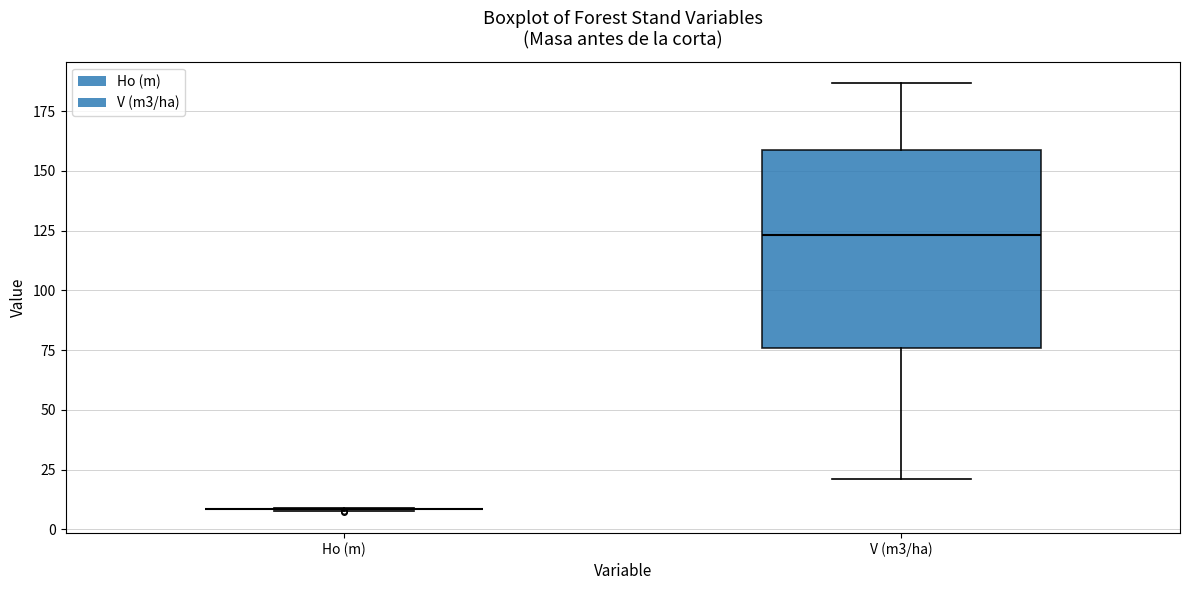

Reading left to right, transcribe this box plot: for each box, give where its median line is, the range the box spans, and where its two whiskers end, as read against the y-axis. The values are not printed on the chart, so give them approximately, as read against the axis.

Ho (m): box collapsed to a line at 10, whiskers 10 to 10
V (m3/ha): median 125, box 75 to 160, whiskers 20 to 185